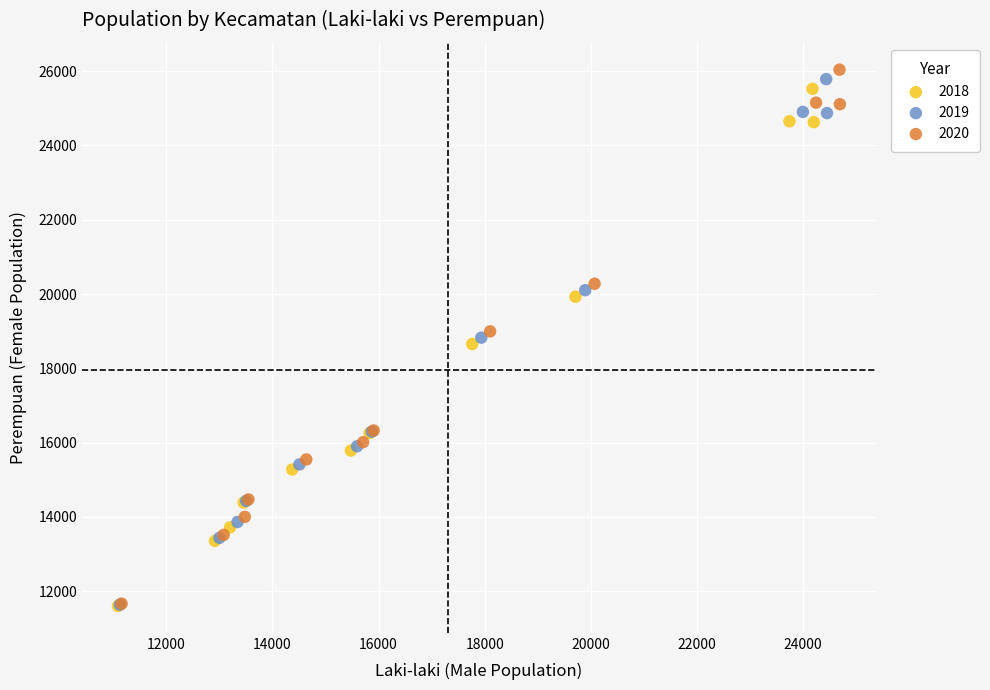

Which series has the widest spread of Y values?

2020